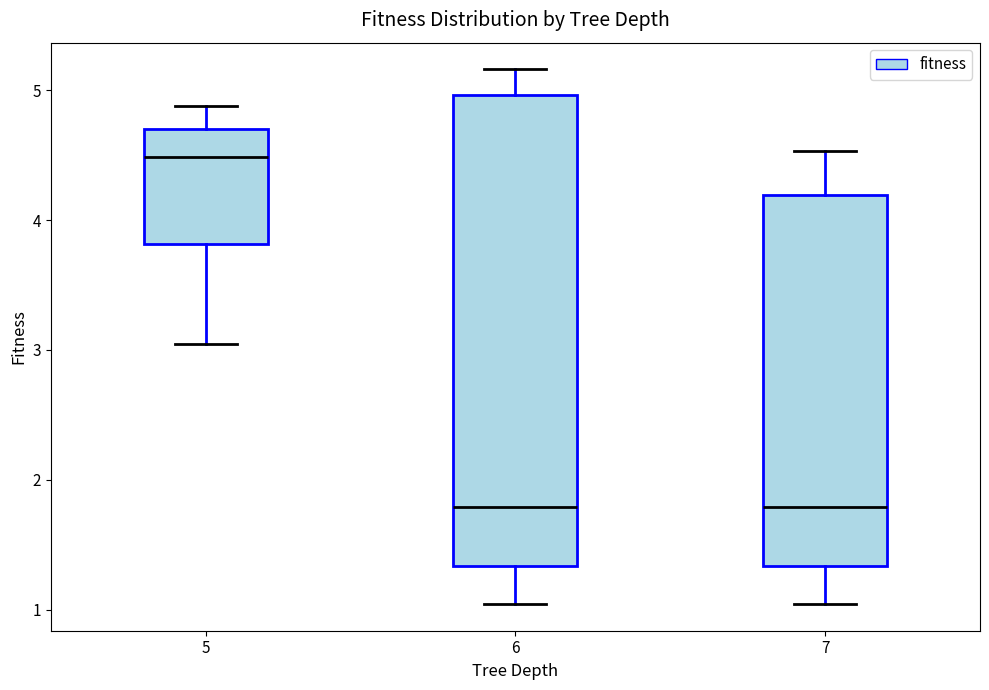

Reading left to right, transcribe this box plot: for each box, give where its median line is, the range the box spans, and where its two whiskers end, as read against the y-axis. The values are not printed on the chart, so give them approximately, as read against the axis.

5: median 4.5, box 3.8 to 4.7, whiskers 3.0 to 4.9
6: median 1.8, box 1.3 to 5.0, whiskers 1.0 to 5.2
7: median 1.8, box 1.3 to 4.2, whiskers 1.0 to 4.5